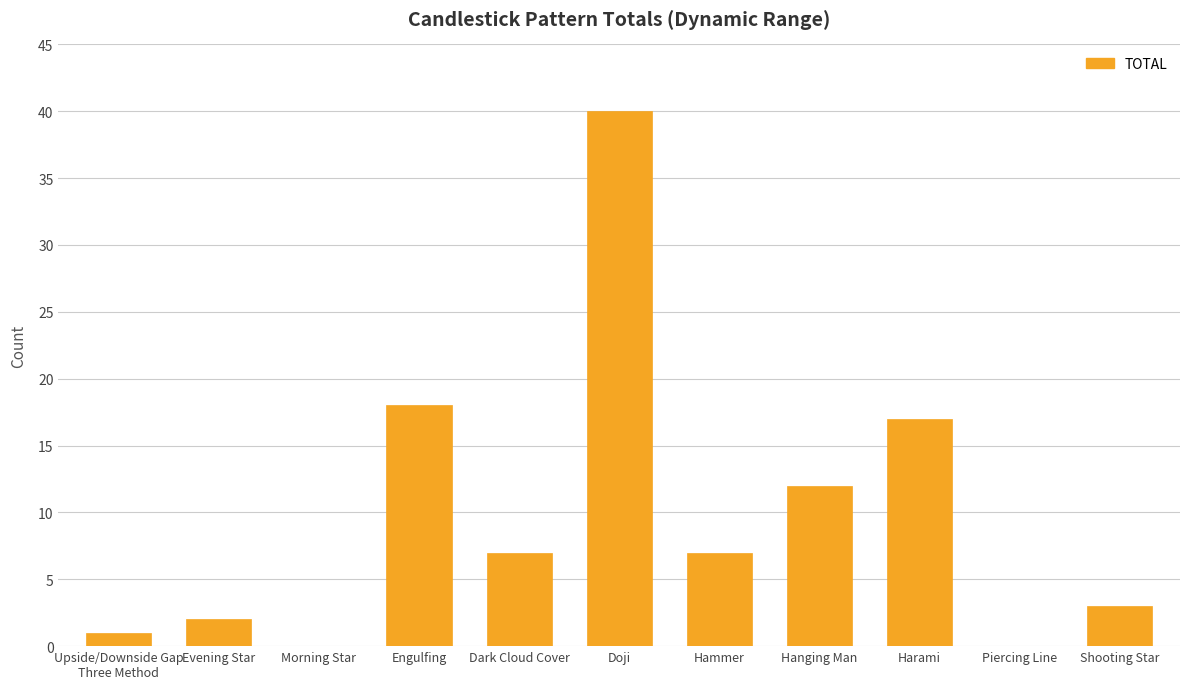

Reading right to left, list all the values displayed in this chart.

Shooting Star=3	Piercing Line=0	Harami=17	Hanging Man=12	Hammer=7	Doji=40	Dark Cloud Cover=7	Engulfing=18	Morning Star=0	Evening Star=2	Upside/Downside Gap
Three Method=1